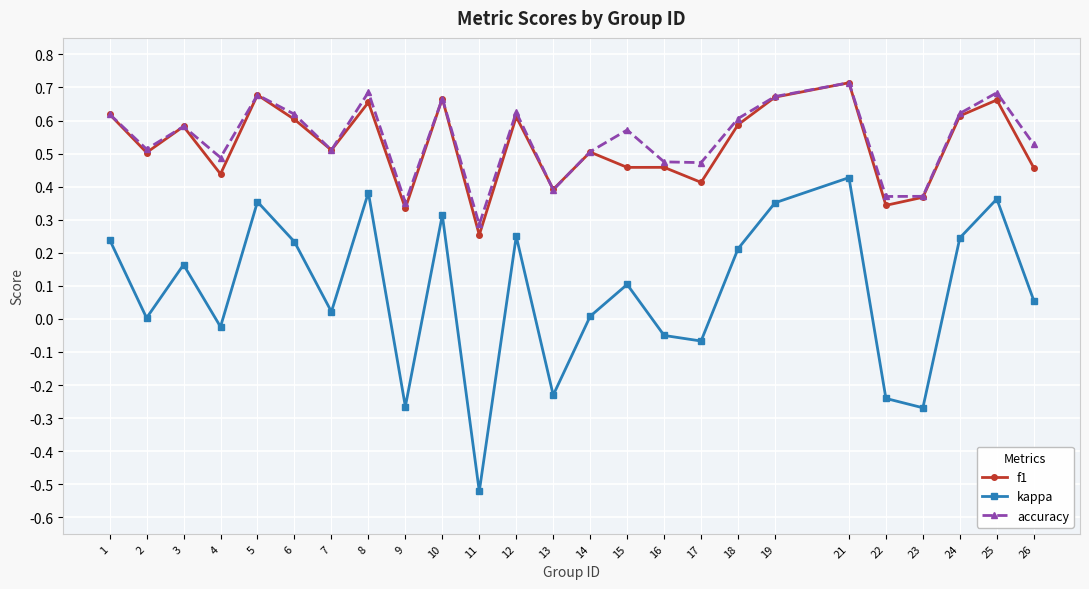

Is it true that accuracy equals 0.6 at 6?

True